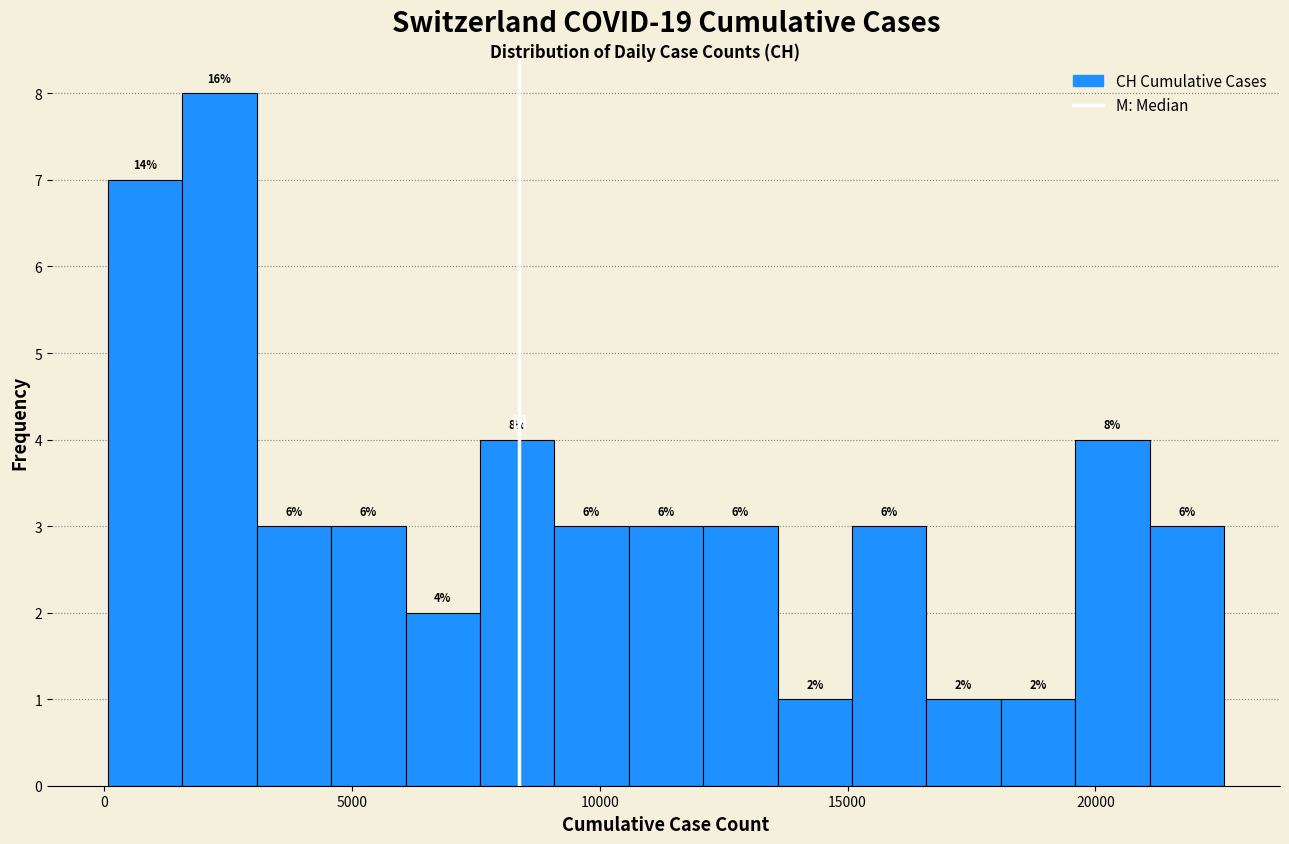

Around what value on the x-axis is the tallest bar? Give the approximate position of its centre, as read against the axis.

2500